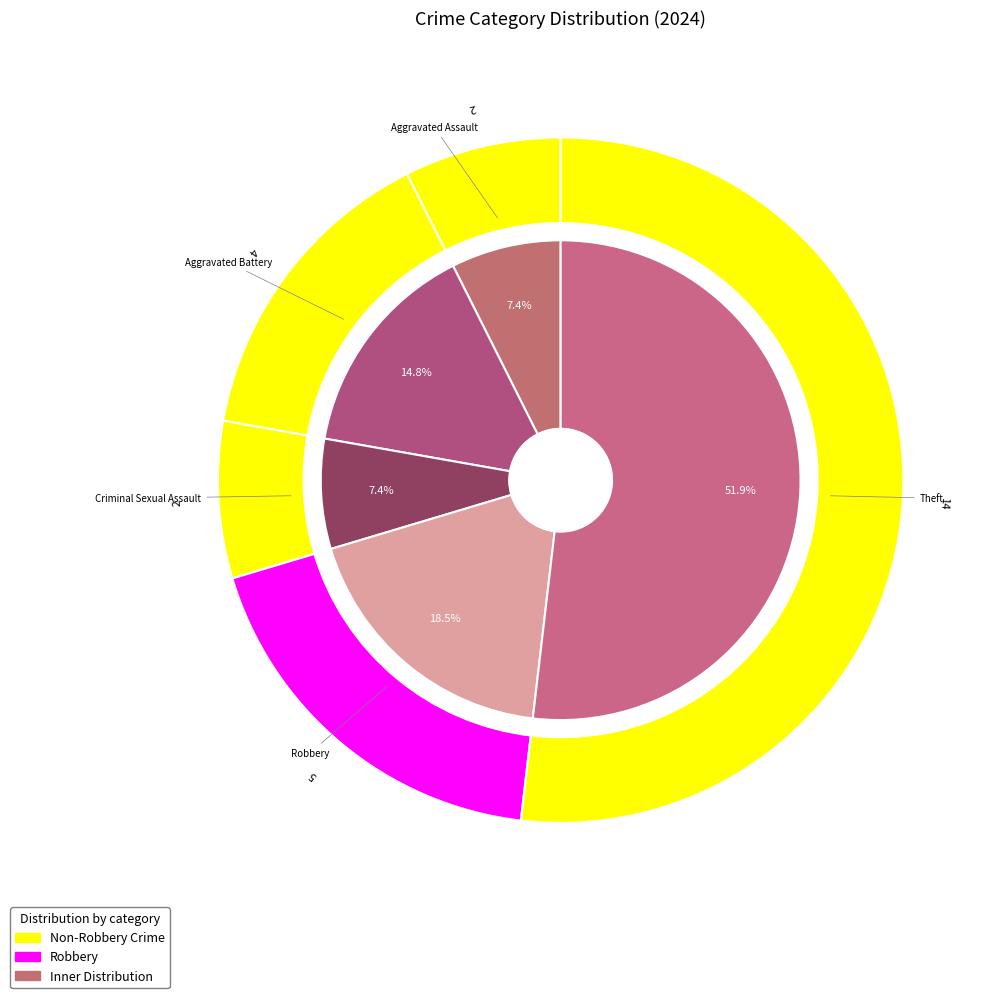

Which category accounts for the majority?

Theft